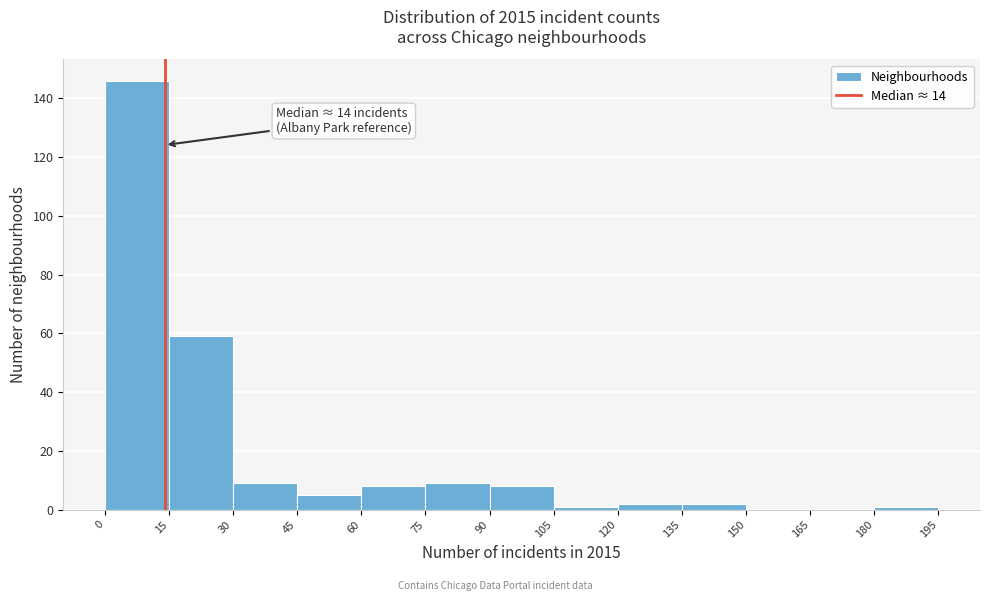

Which range on the x-axis has the tallest bar?

0 to 15